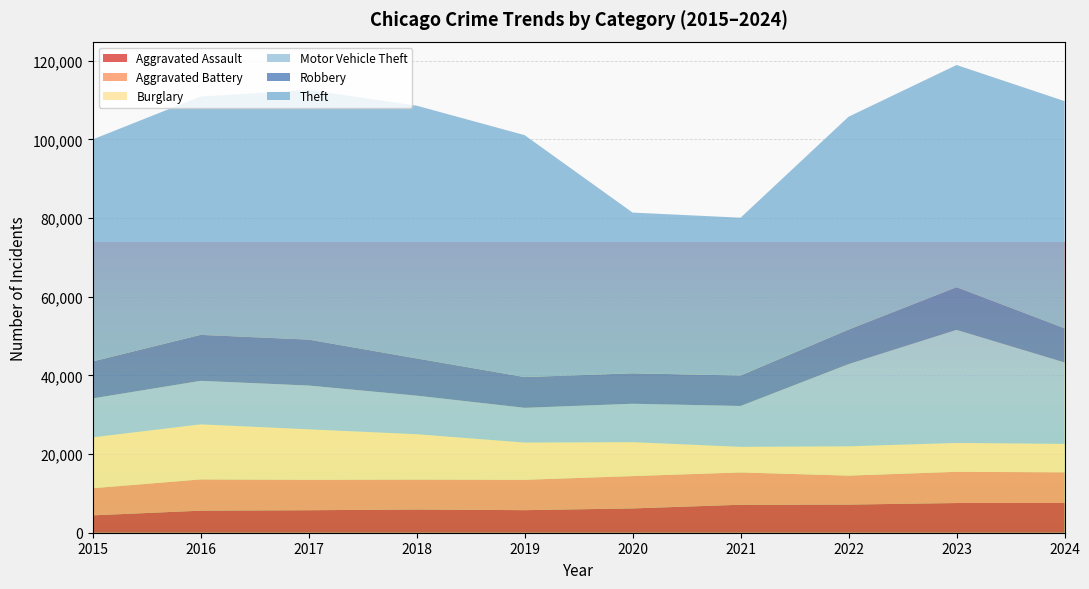

Reading left to right, transcribe all the data shown in this chart.

Aggravated Assault: 2015=4412	2016=5608	2017=5719	2018=5899	2019=5735	2020=6180	2021=7111	2022=7153	2023=7549	2024=7553
Aggravated Battery: 2015=6901	2016=7944	2017=7736	2018=7611	2019=7719	2020=8218	2021=8212	2022=7364	2023=7936	2024=7803
Burglary: 2015=12939	2016=13996	2017=12835	2018=11534	2019=9470	2020=8623	2021=6517	2022=7448	2023=7343	2024=7233
Motor Vehicle Theft: 2015=9888	2016=11060	2017=11126	2018=9805	2019=8825	2020=9764	2021=10381	2022=20897	2023=28742	2024=20688
Robbery: 2015=9406	2016=11691	2017=11677	2018=9464	2019=7825	2020=7739	2021=7749	2022=8777	2023=10845	2024=8701
Theft: 2015=56441	2016=60604	2017=63490	2018=64257	2019=61503	2020=40862	2021=40121	2022=54120	2023=56490	2024=57748